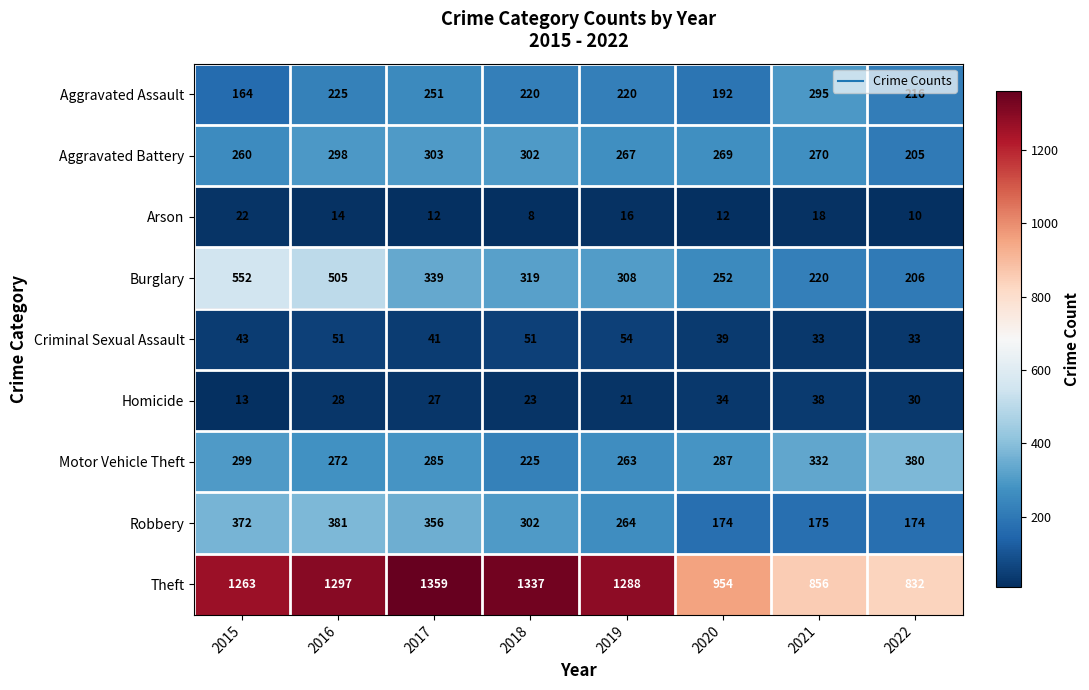

List the series in order of their peak value, highest first.

Theft, Burglary, Robbery, Motor Vehicle Theft, Aggravated Battery, Aggravated Assault, Criminal Sexual Assault, Homicide, Arson